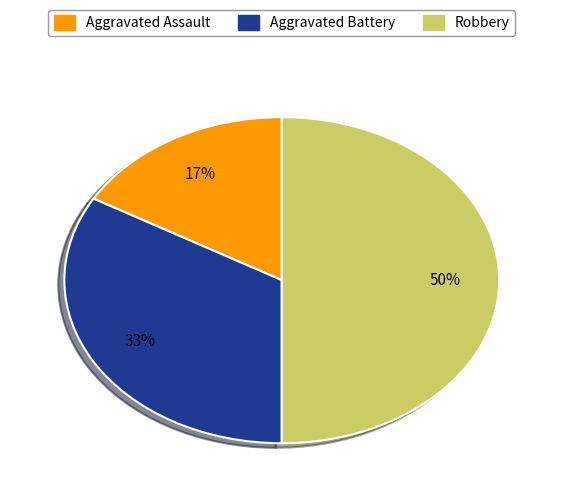

Which category has the smallest portion of the pie?

Aggravated Assault